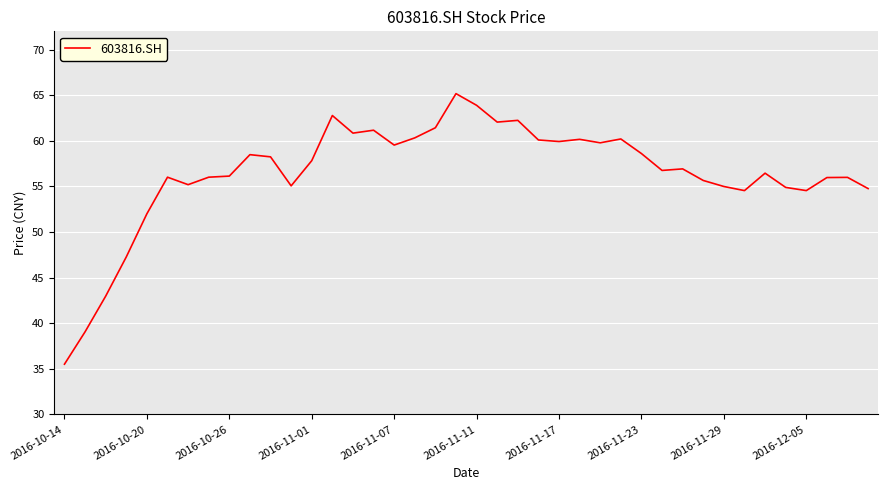

What is the difference between the maximum and minimum values?

29.7